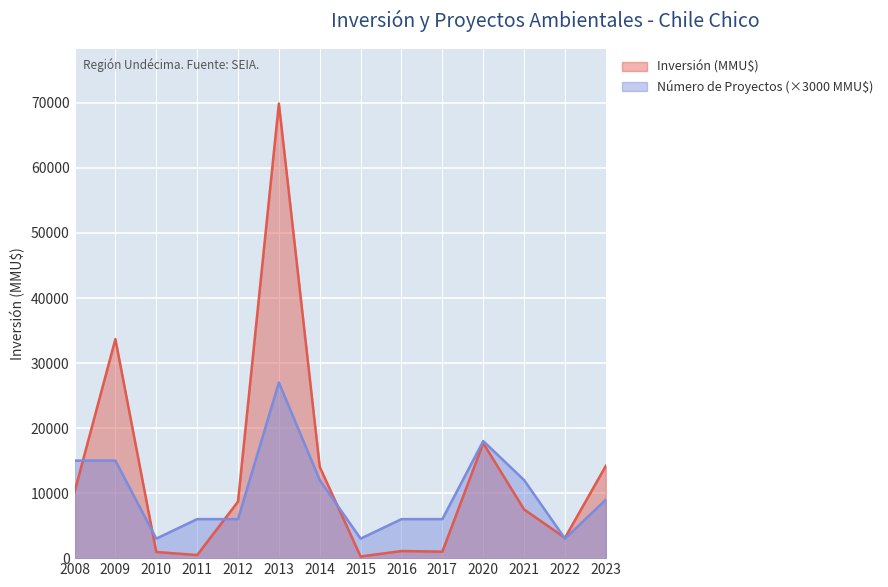

Does the chart display data point markers on the line(s)?

No